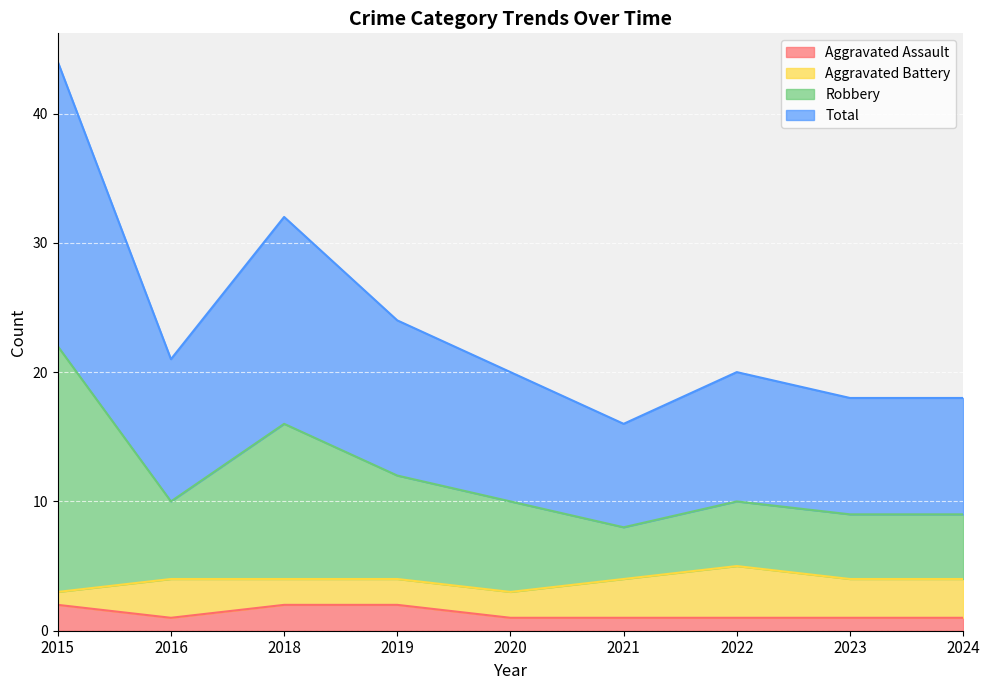

What is the difference between the second highest and second lowest values in the Aggravated Assault series?

1